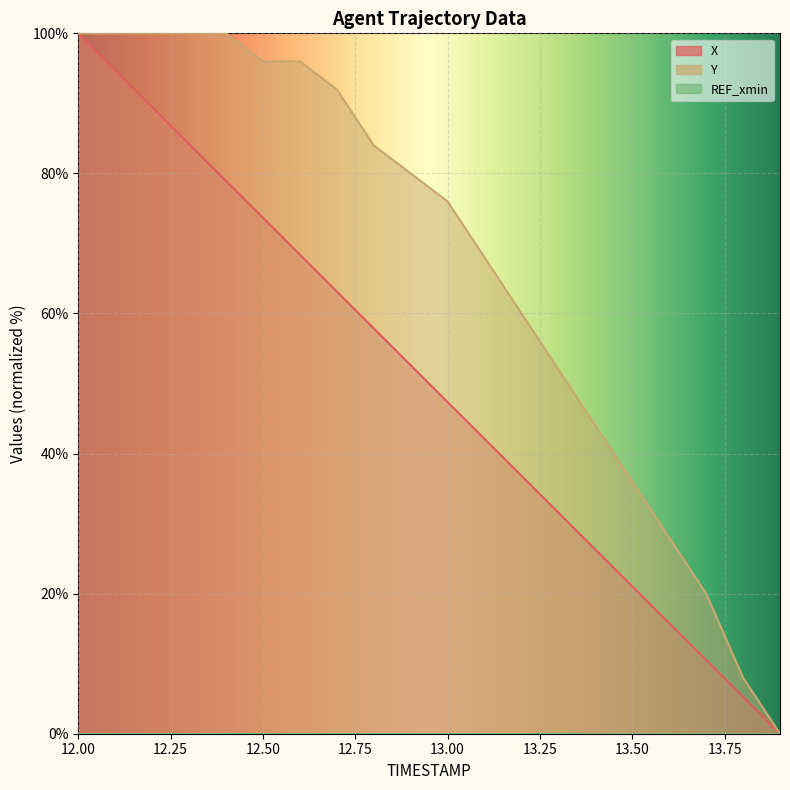

What is the average value of the Y series?

67.0